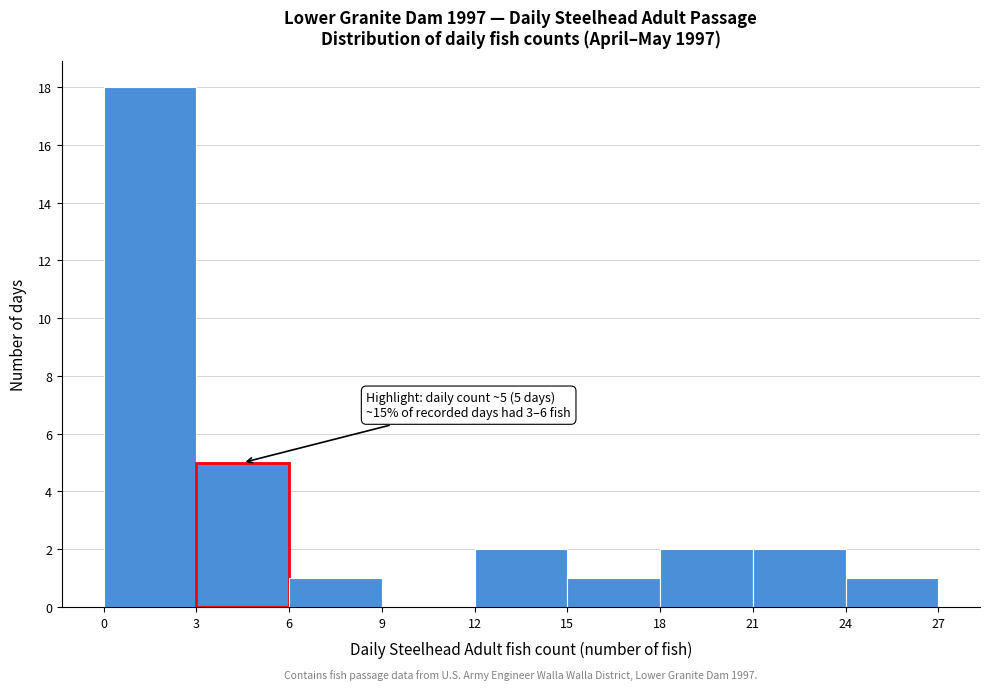

Over which range of the x-axis is the bar tallest?

0 to 3